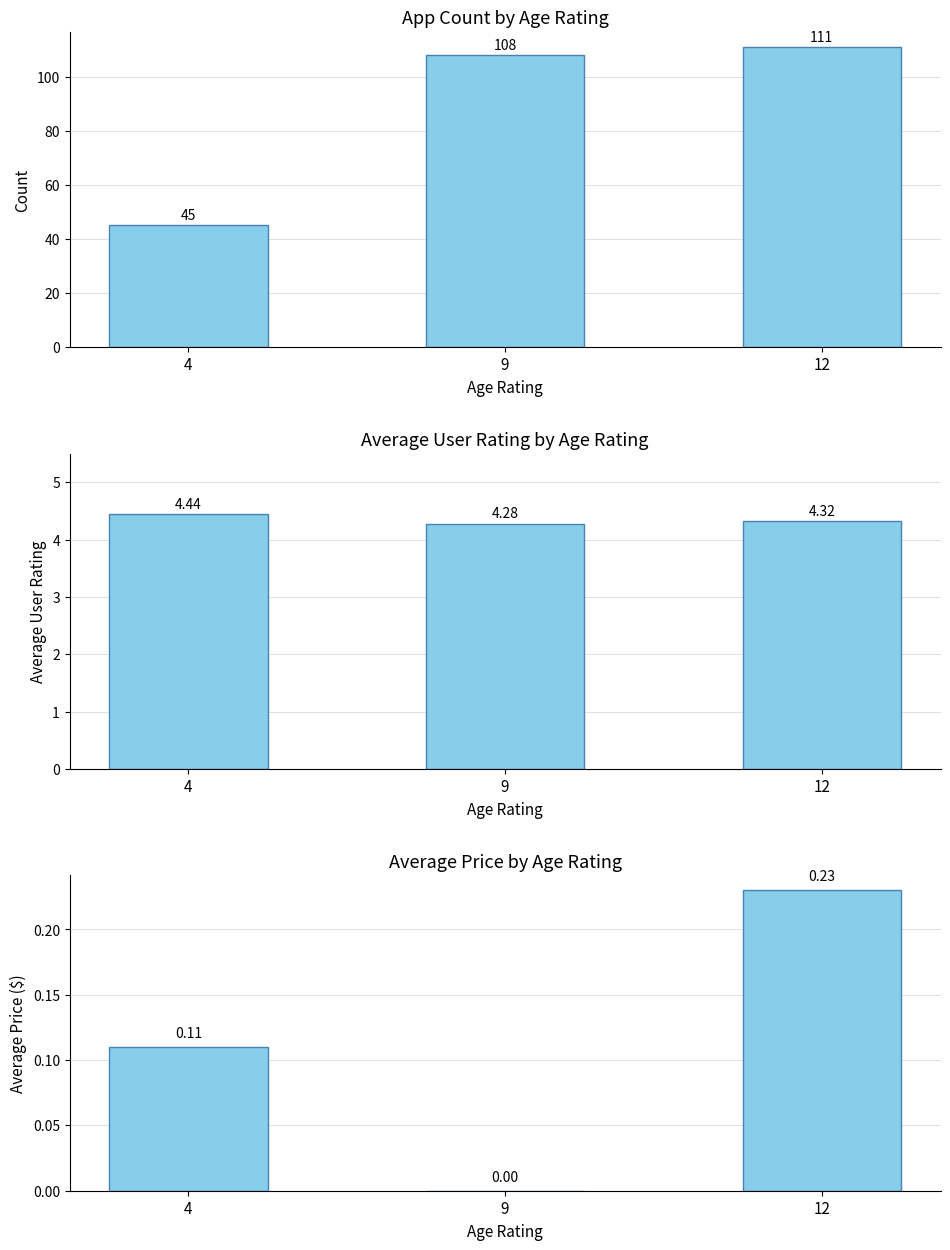

What is the sum of the Count values at 4 and 9?

153.0